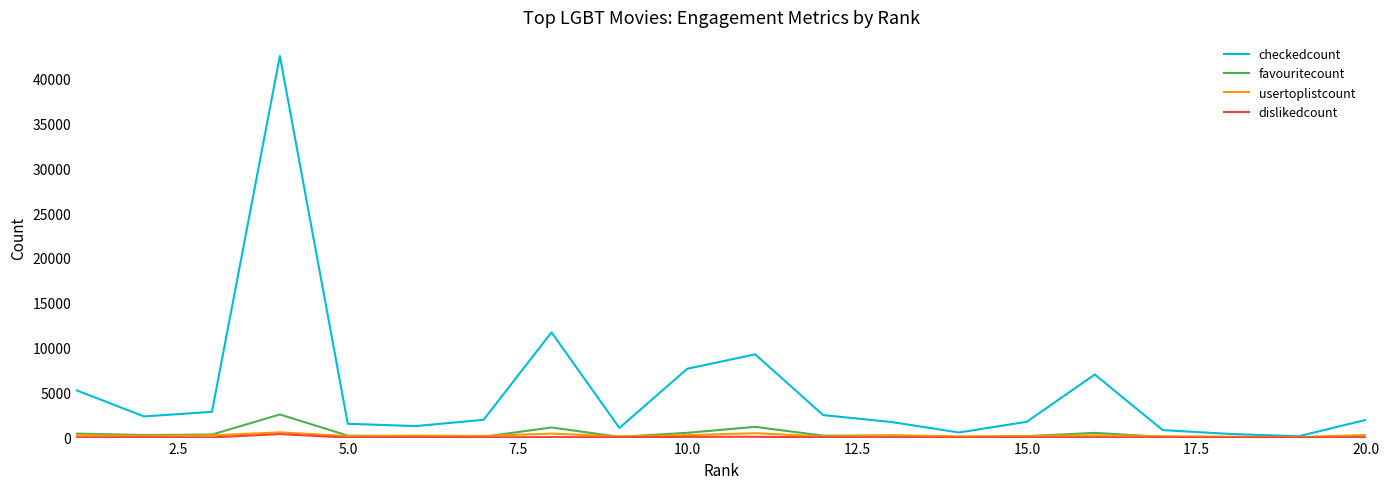

Which series has the largest range (max minus min)?

checkedcount